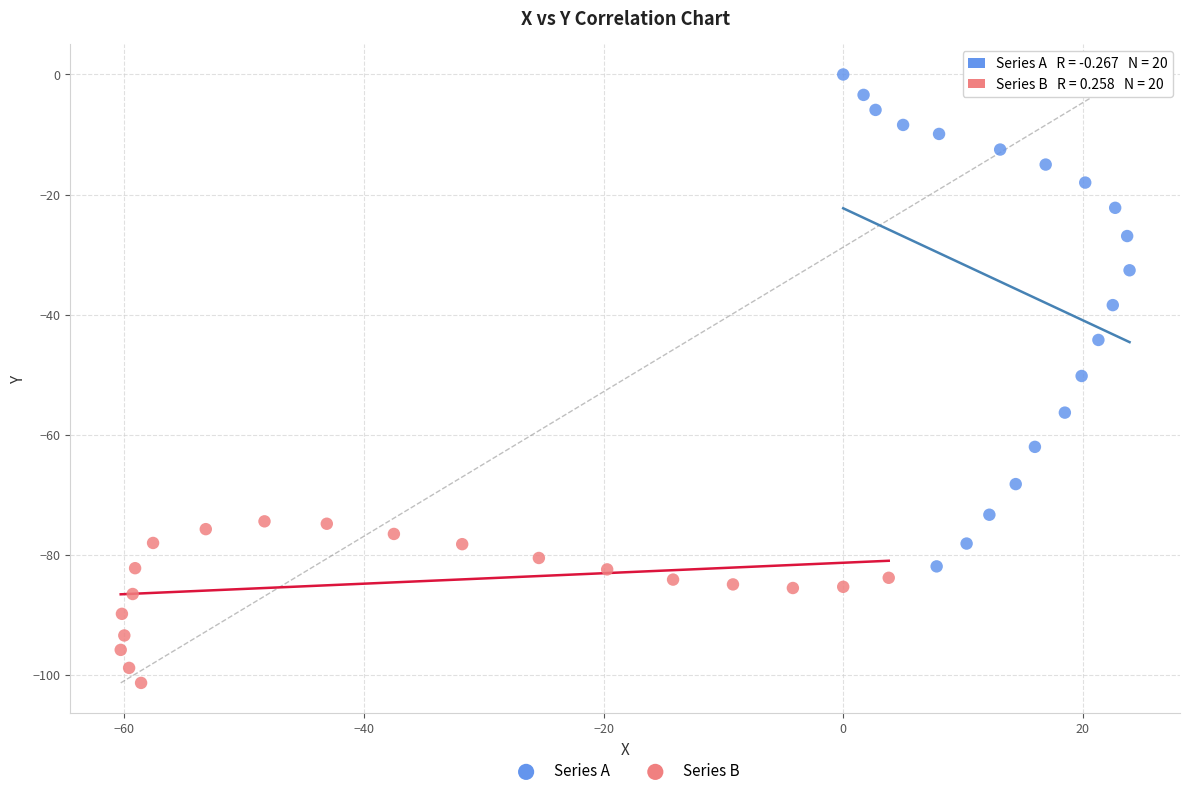

Which series has the widest spread of Y values?

Series A